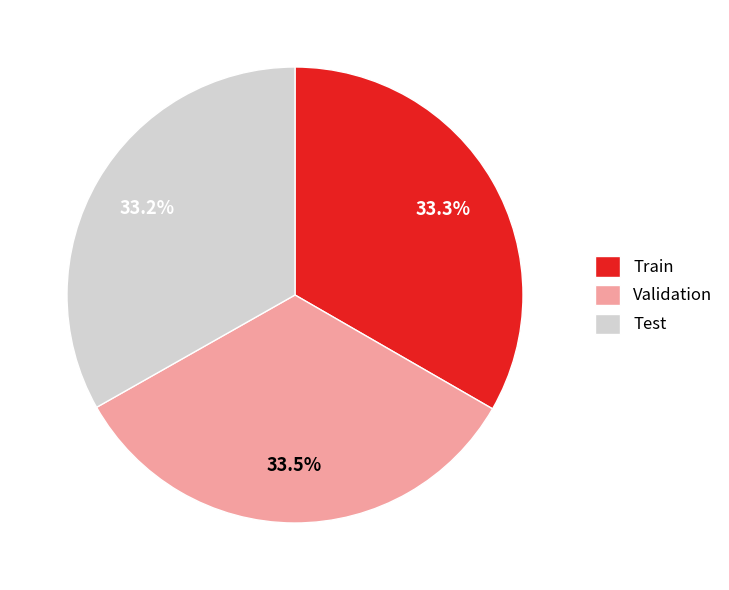

What percentage is the Test slice, to the nearest percent?

33%